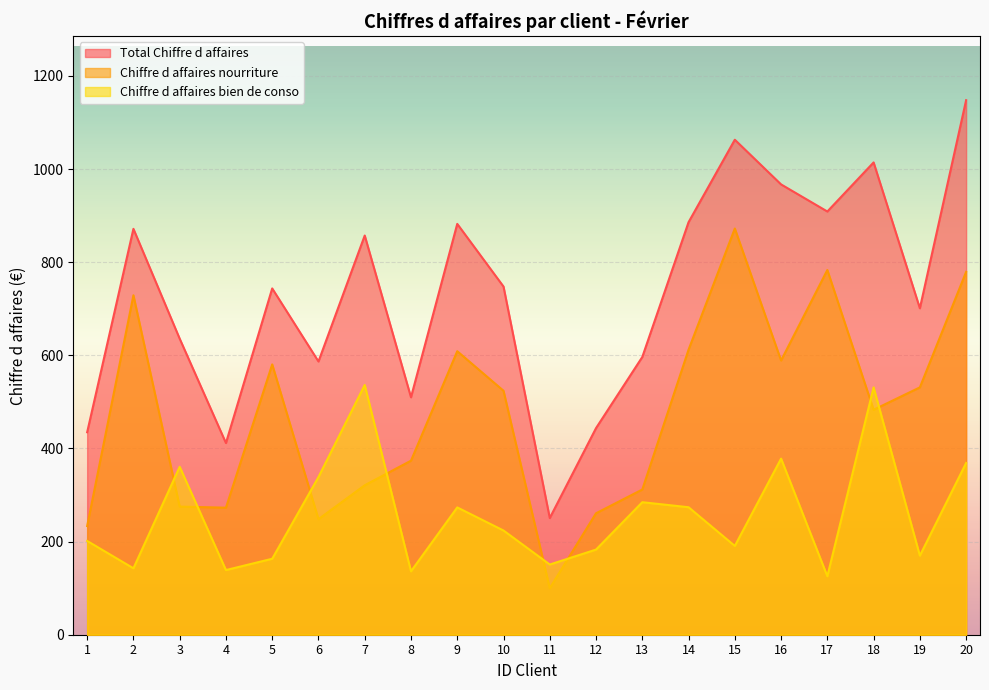

At which label does Chiffre d affaires nourriture reach its peak?

15